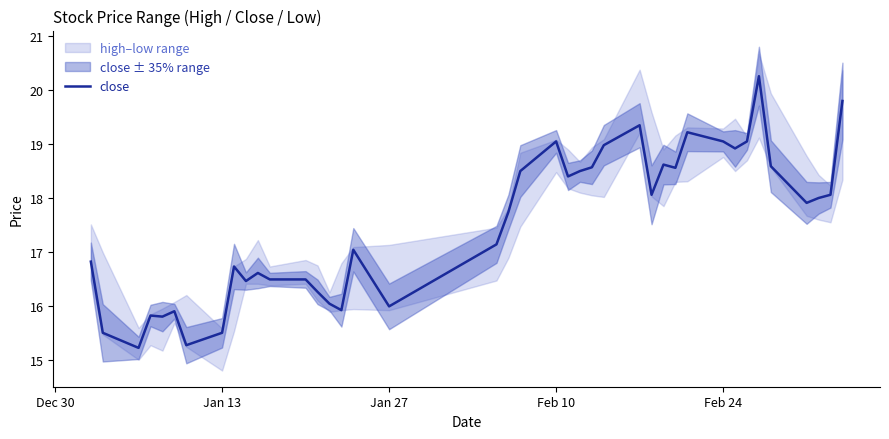

What is the difference between the maximum and minimum values?

5.0